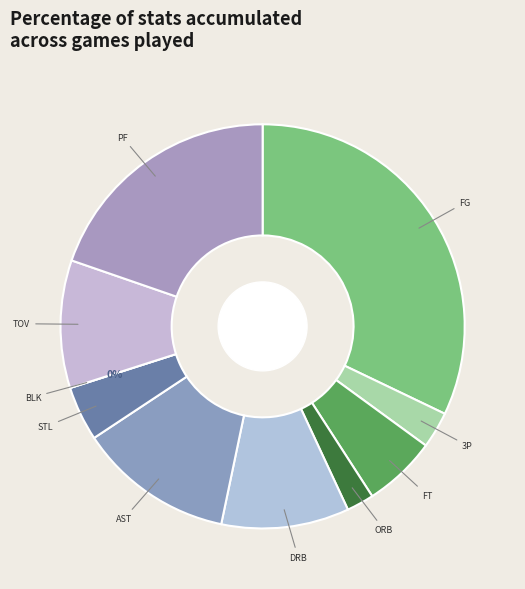

What percentage is the PF slice, to the nearest percent?

20%